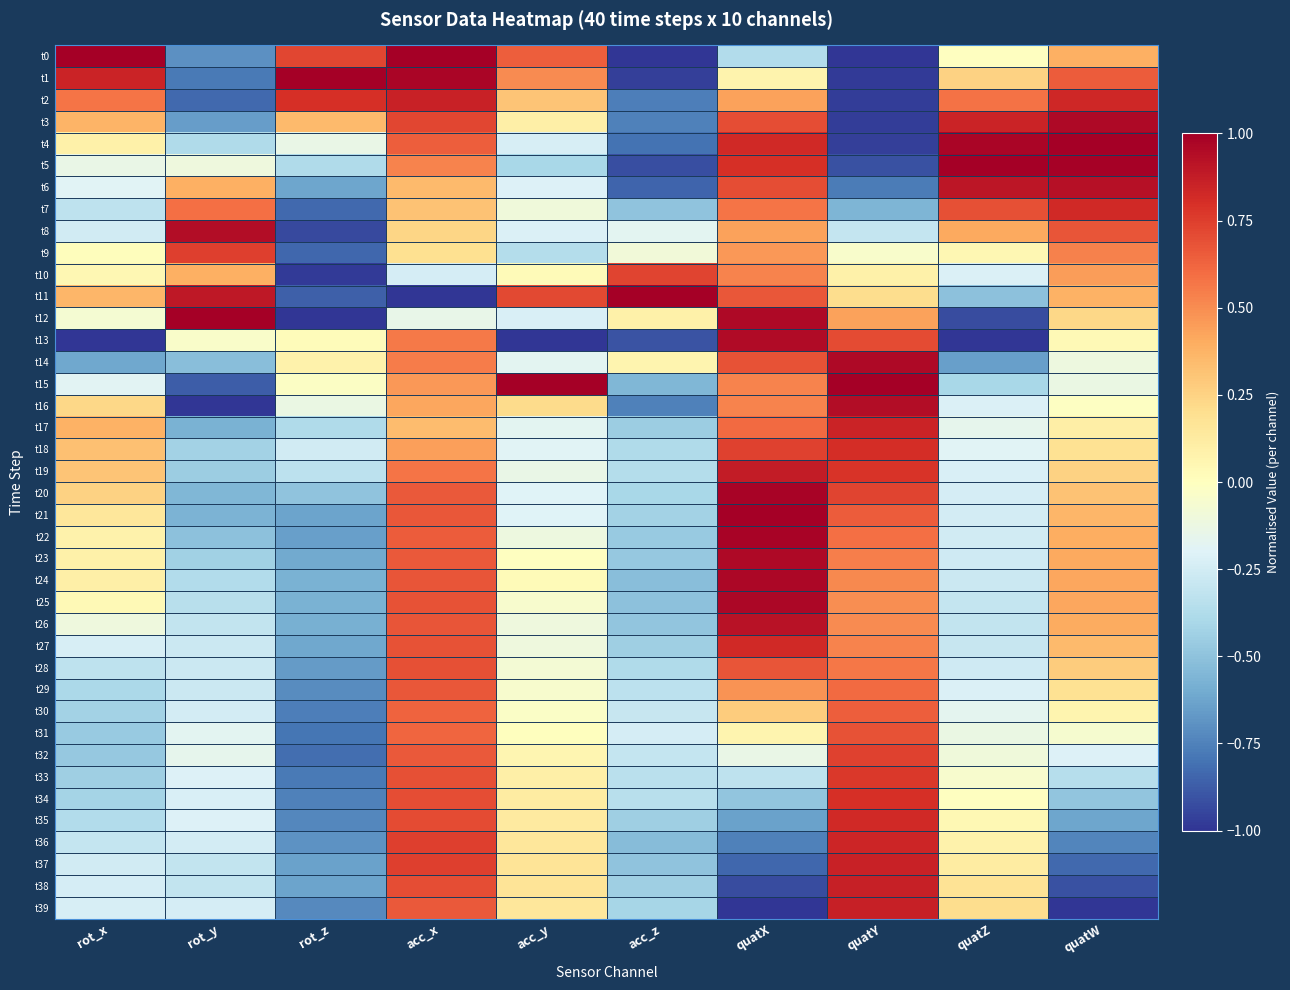

At quatW, list the series in order from smallest to largest.

t39, t38, t37, t36, t35, t34, t33, t32, t15, t14, t31, t16, t13, t30, t17, t29, t18, t12, t19, t28, t20, t27, t21, t11, t0, t22, t26, t23, t24, t25, t10, t9, t1, t8, t7, t2, t6, t3, t5, t4